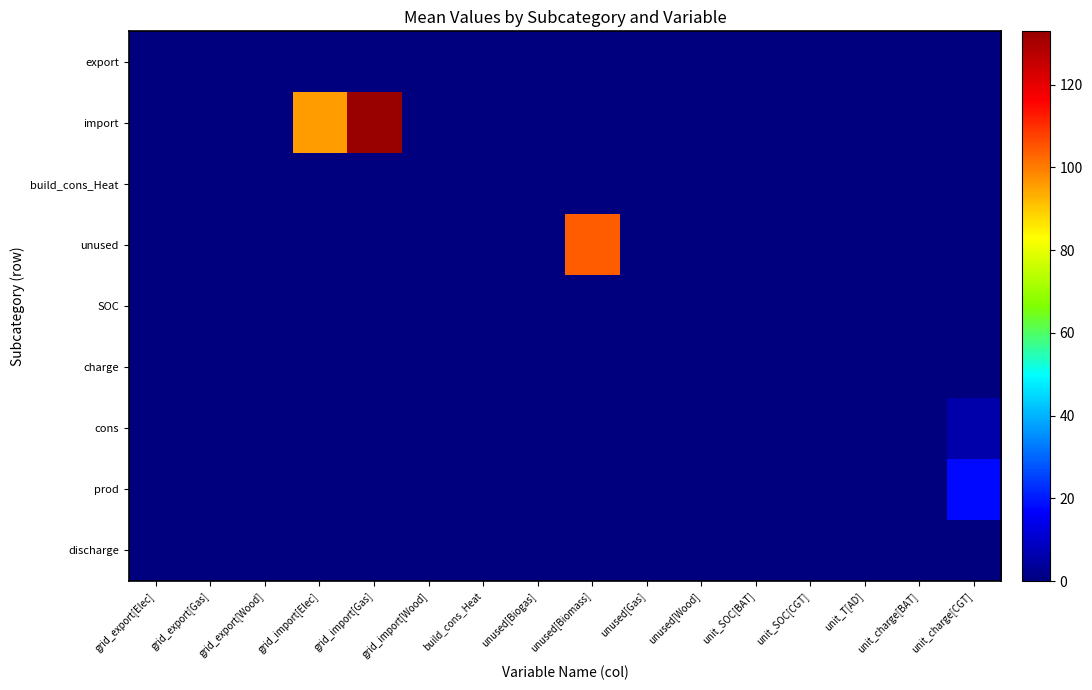

What is the greatest value displayed?

132.9